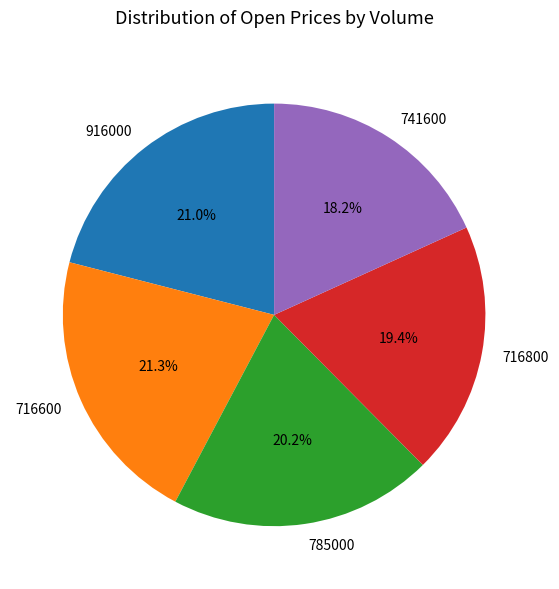

Which category has the smallest portion of the pie?

741600